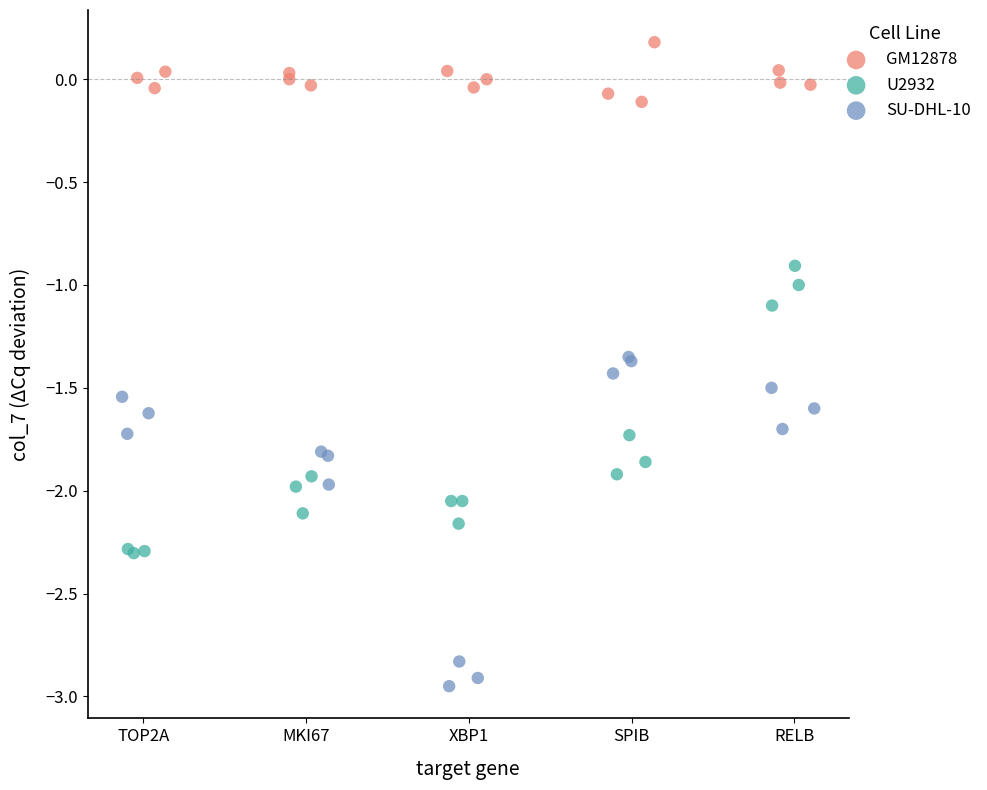

Which series reaches the maximum Y coordinate?

GM12878